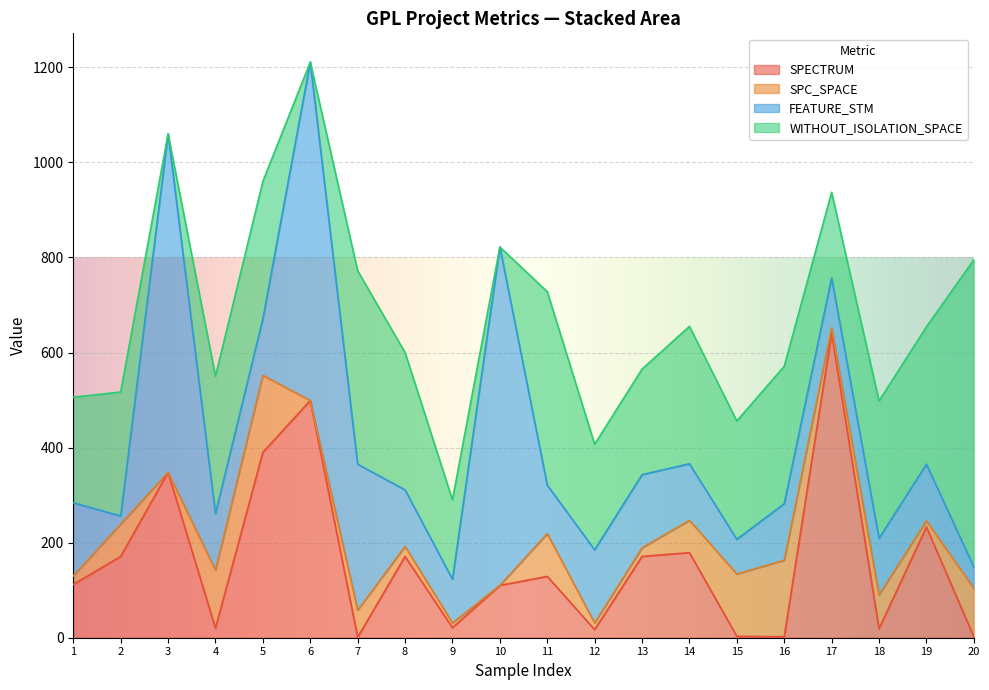

At which category is the sum across all series the highest?

6